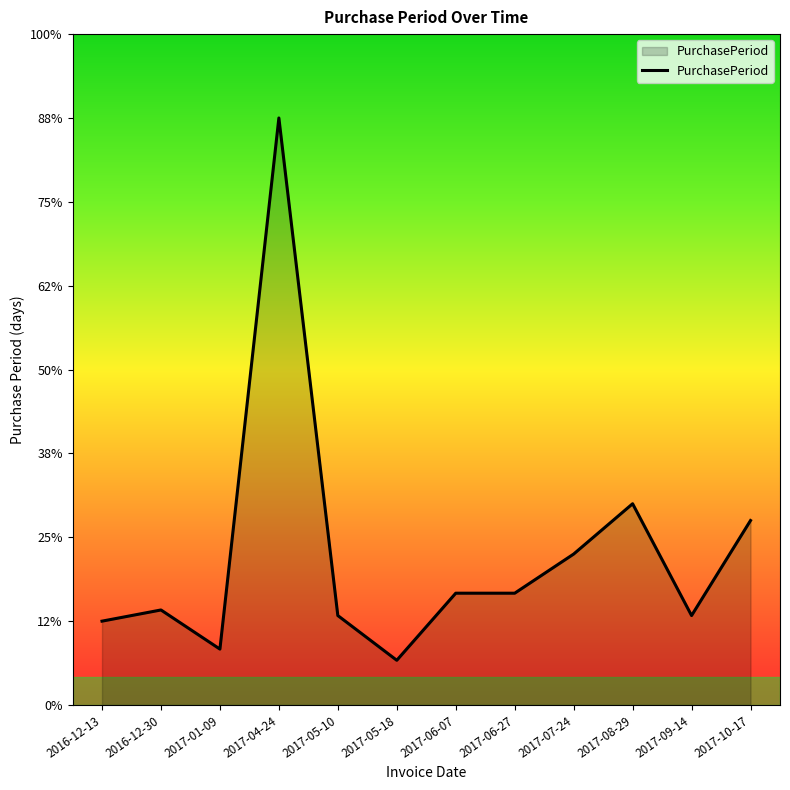

Does the chart display data point markers on the line(s)?

No